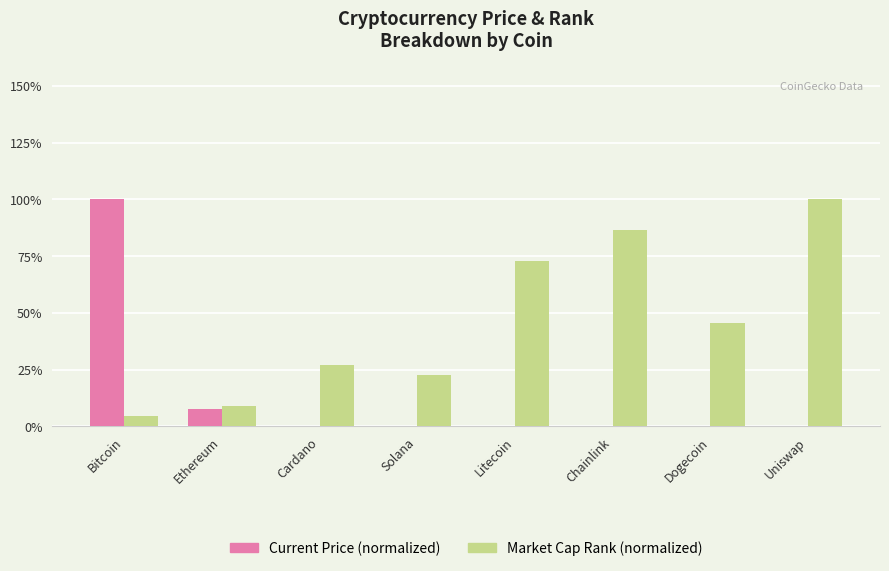

How many data points does each series have?

8